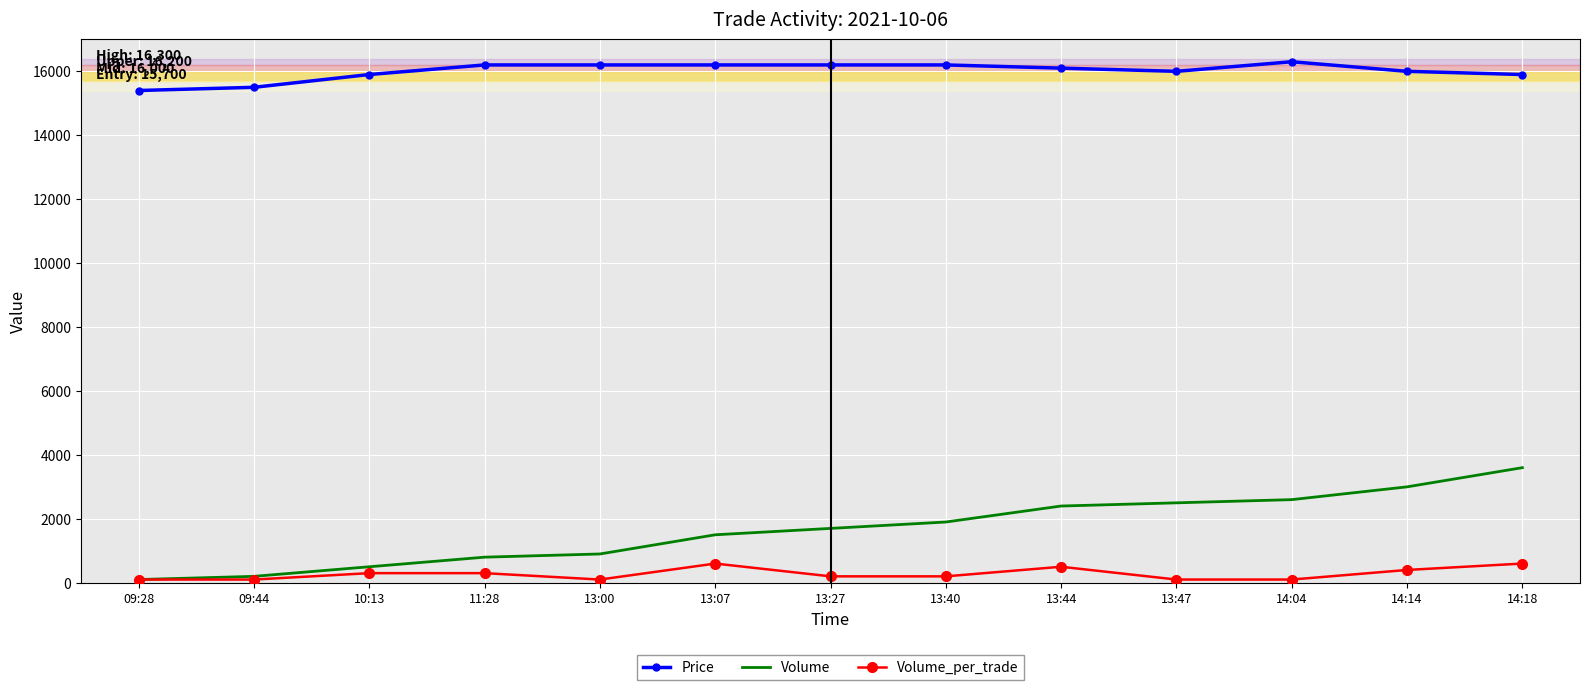

What is the minimum value for Price?

15400